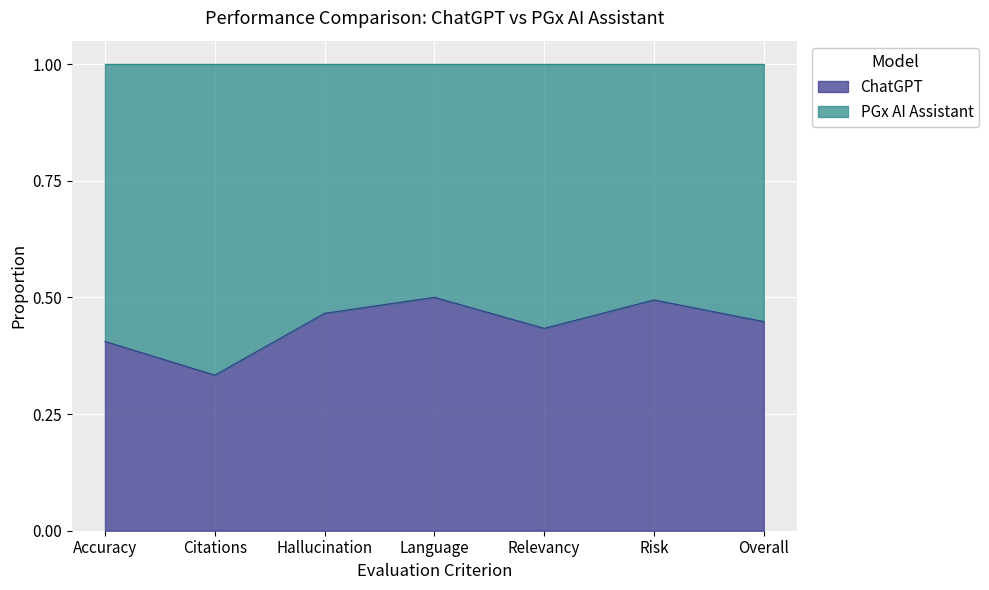

Does the chart display data point markers on the line(s)?

No